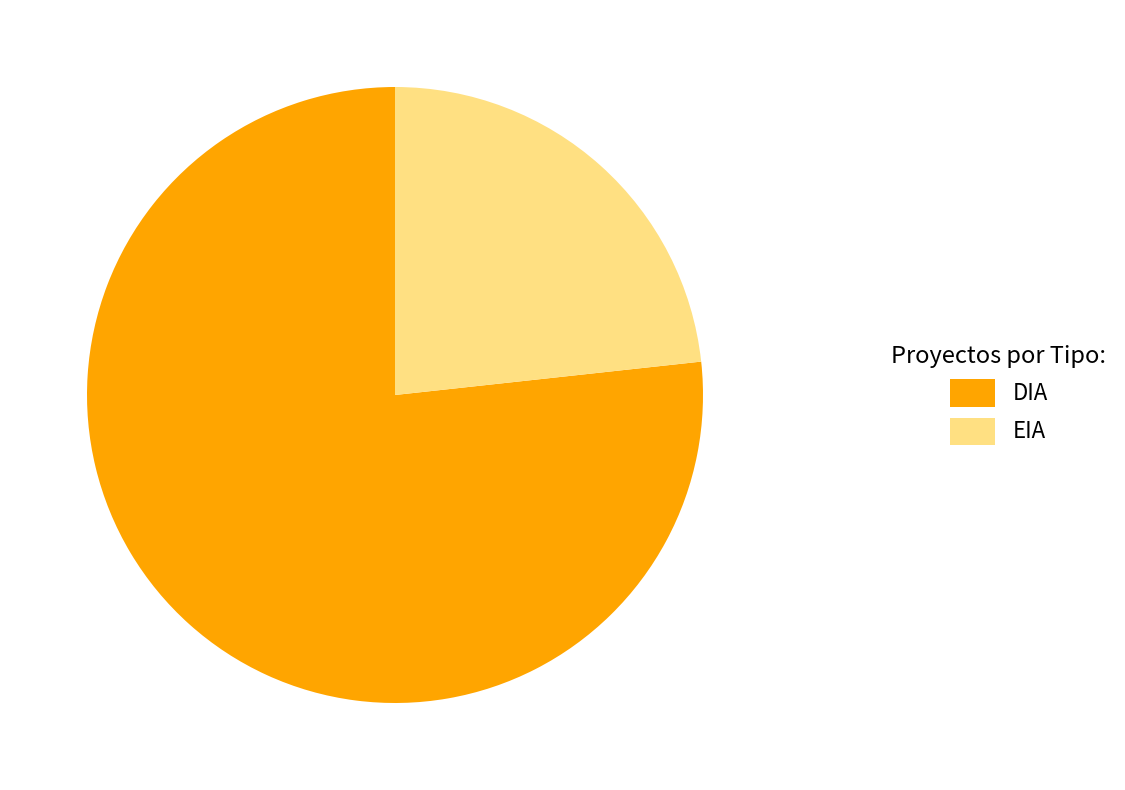

Approximately how many times larger is the value at EIA compared to DIA?

0.3